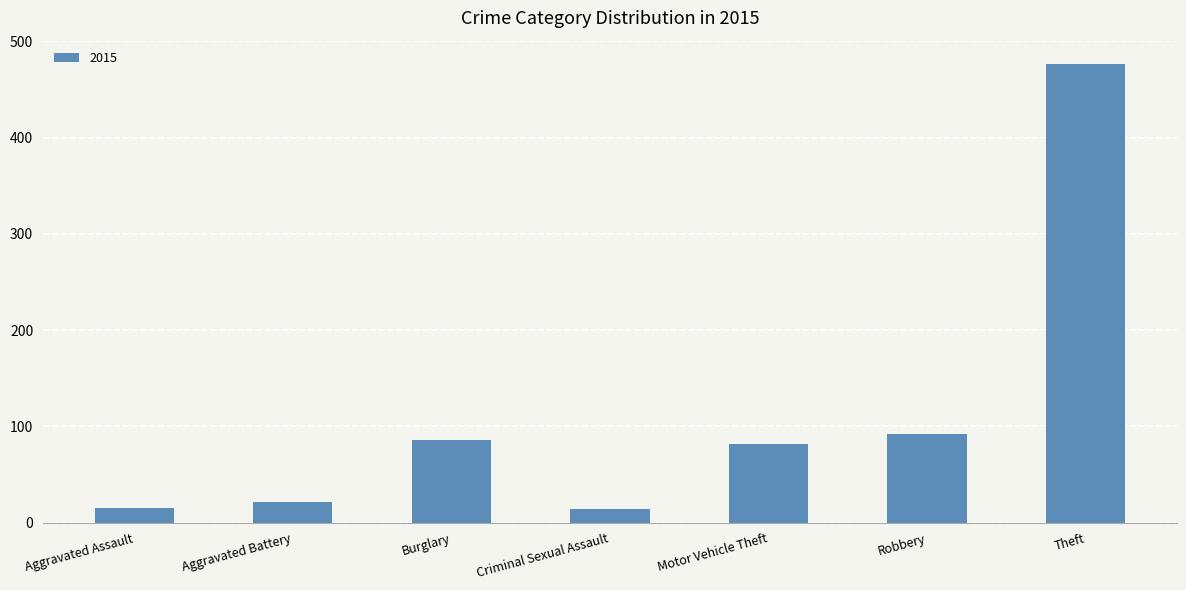

Read the value at Robbery.

92